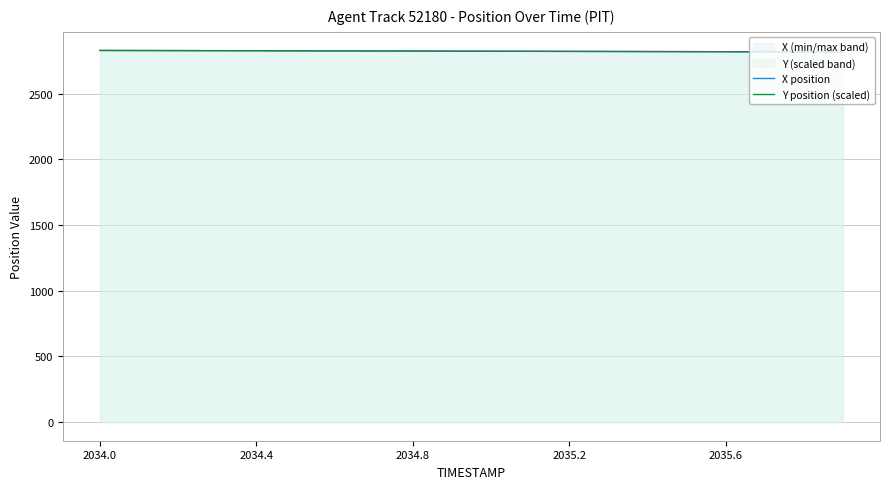

How many values in the X position series are below 2824?

9